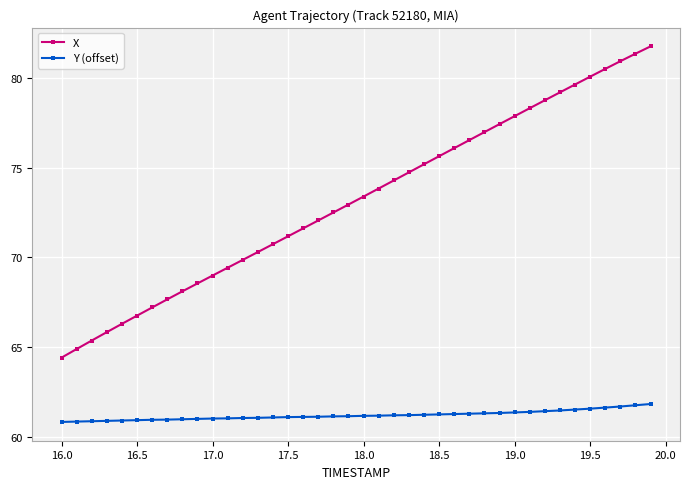

True or false: Y (offset) and X intersect in this chart.

False